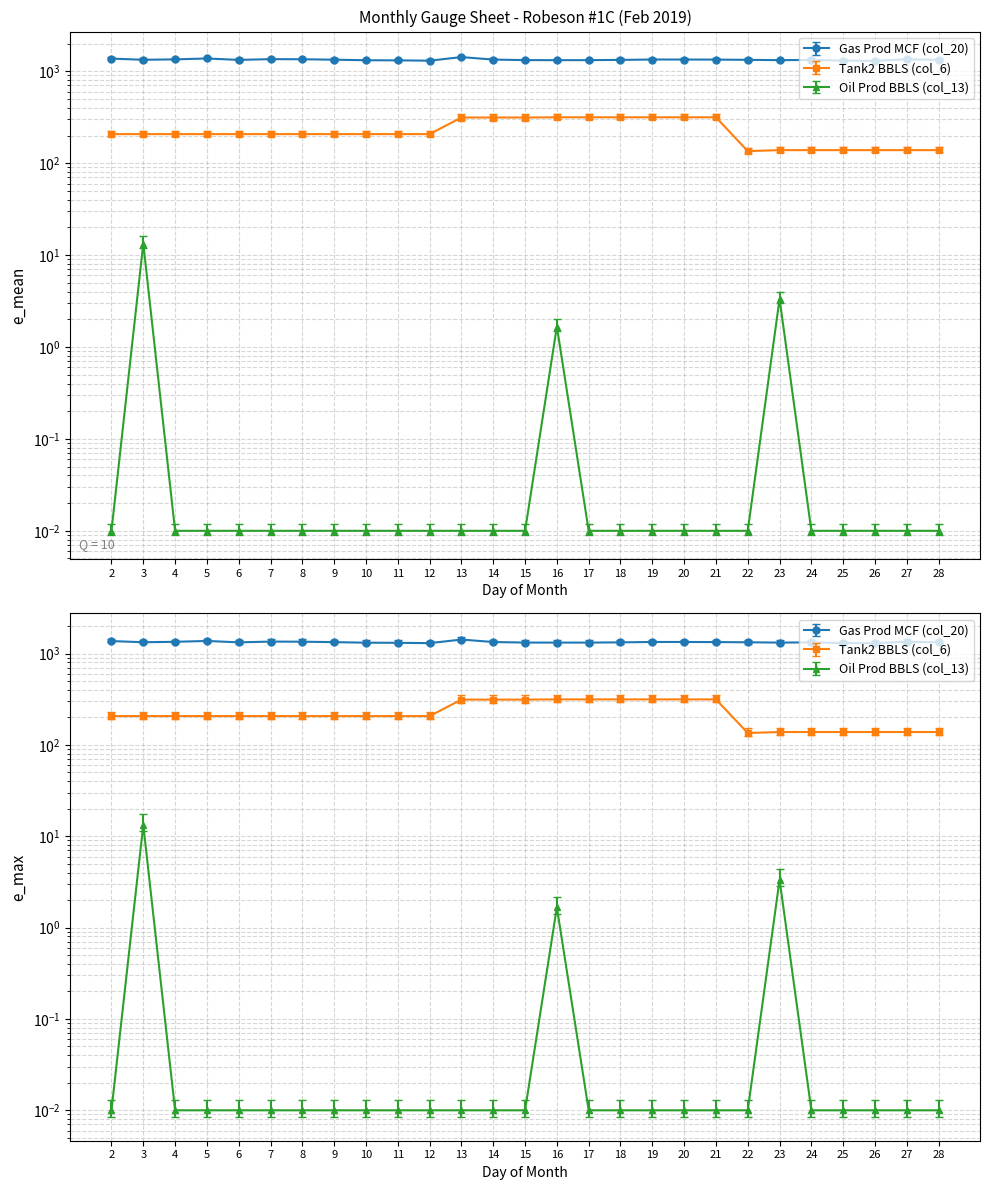

What is the difference between the maximum and minimum values in the Gas Prod MCF (col_20) series?

135.7